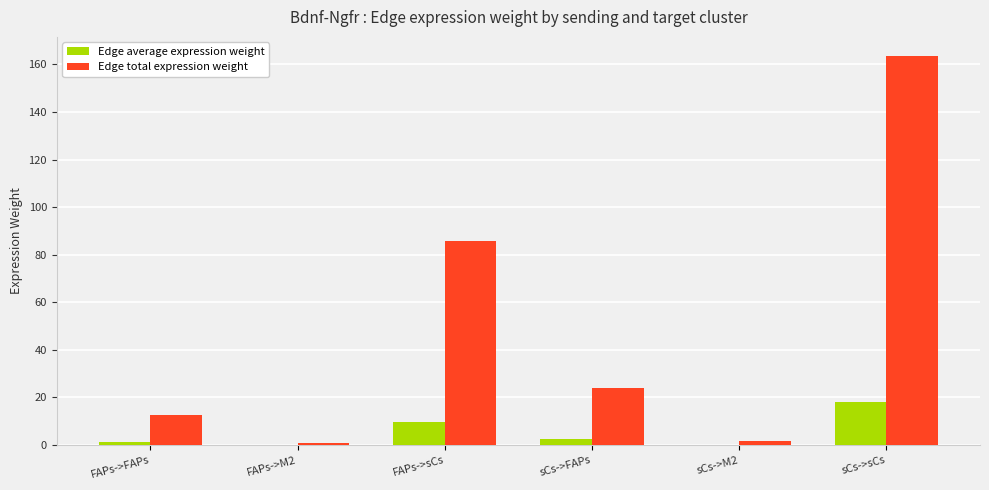

Which series changed the most between FAPs->FAPs and FAPs->M2?

Edge total expression weight